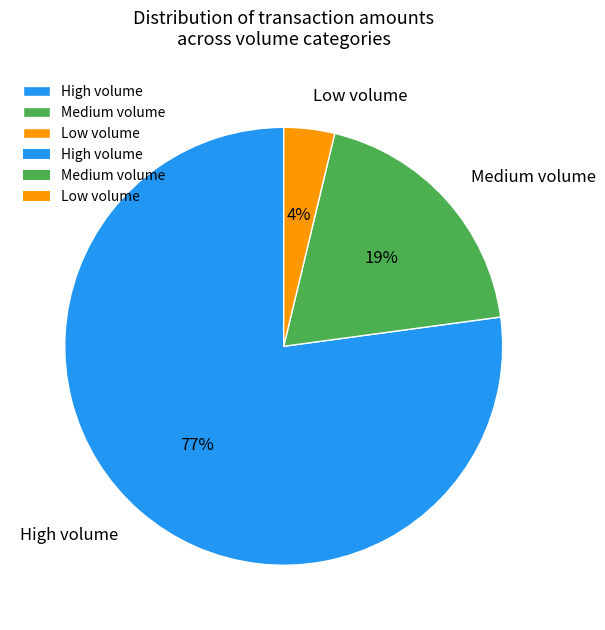

Between High volume and Medium volume, which is larger?

High volume